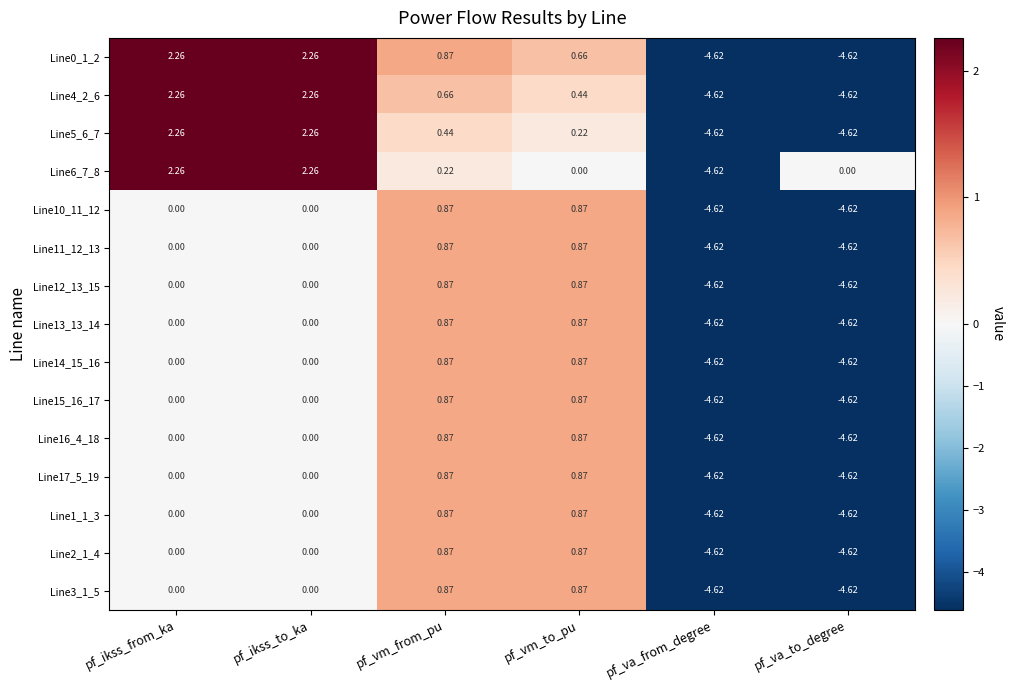

How many values in Line4_2_6 are above zero?

4